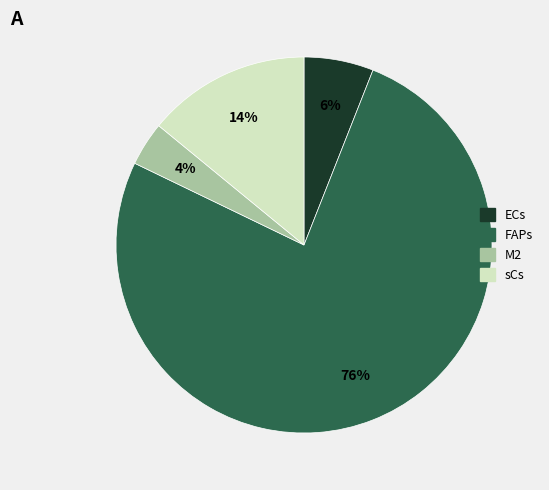

To the nearest percent, what is the combined percentage of sCs and M2?

18%